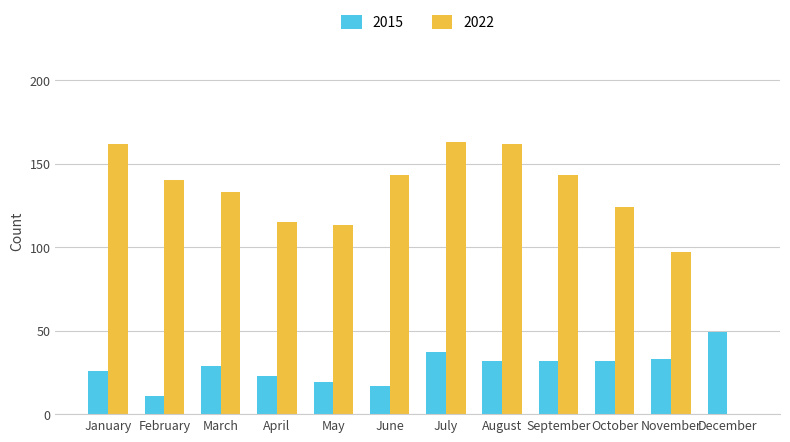

How many series are shown in this chart?

2